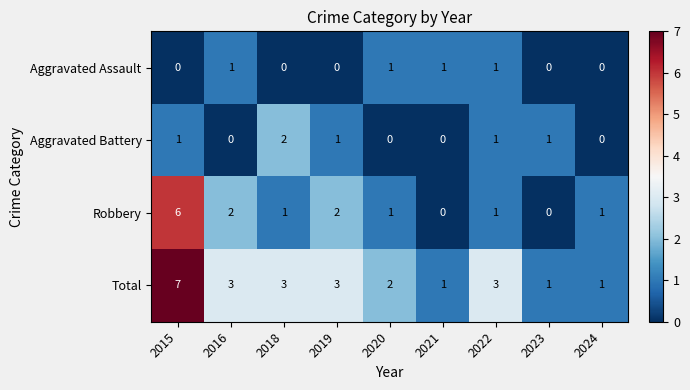

Is it true that Aggravated Battery equals 1 at 2015?

True